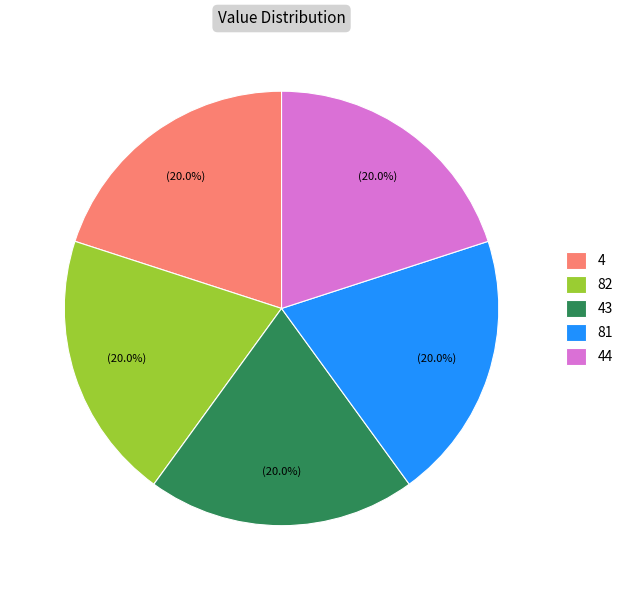

To the nearest percent, what is the average slice percentage?

20%